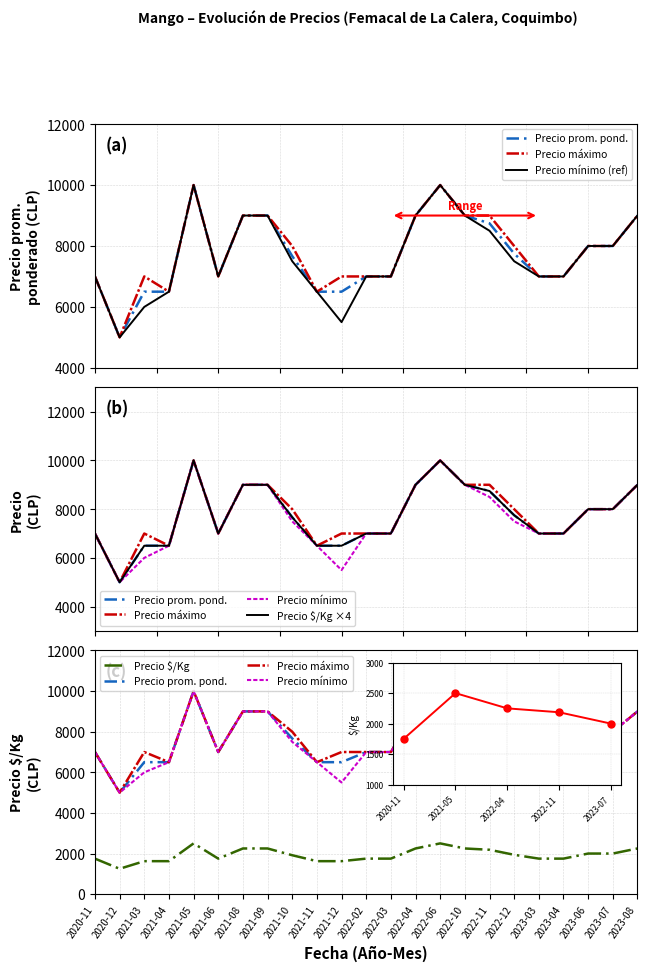

What is the difference between the maximum and minimum values in the Precio máximo series?

5000